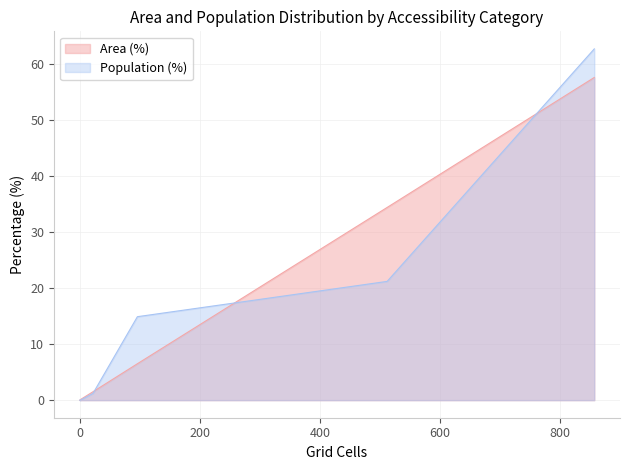

Rank the series at Low (10-20 min) from lowest to highest value.

Population (%), Area (%)